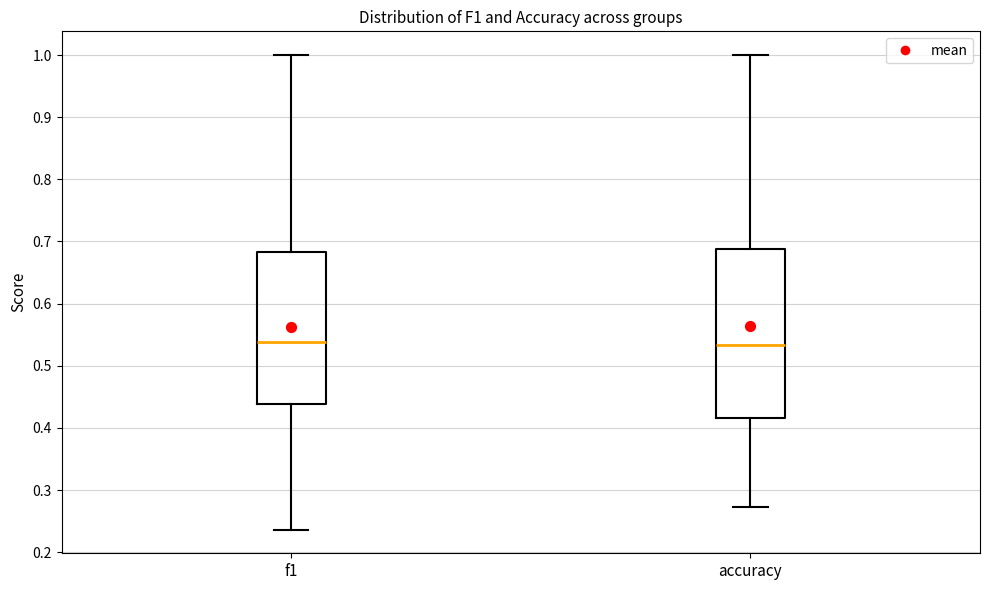

Reading left to right, read every box against the y-axis: the position of its median line, the range the box covers, and the ends of its whiskers. The values are not printed on the chart, so give them approximately, as read against the axis.

f1: median 0.54, box 0.44 to 0.68, whiskers 0.24 to 1.00
accuracy: median 0.53, box 0.42 to 0.69, whiskers 0.27 to 1.00